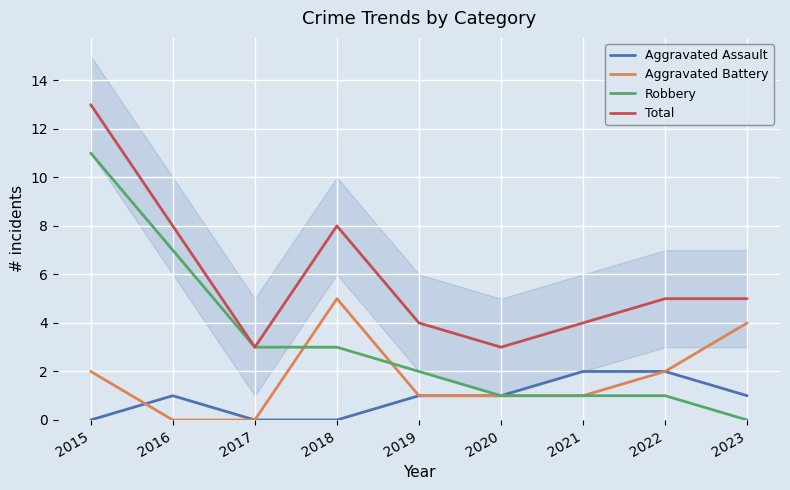

Which series has the largest range (max minus min)?

Robbery